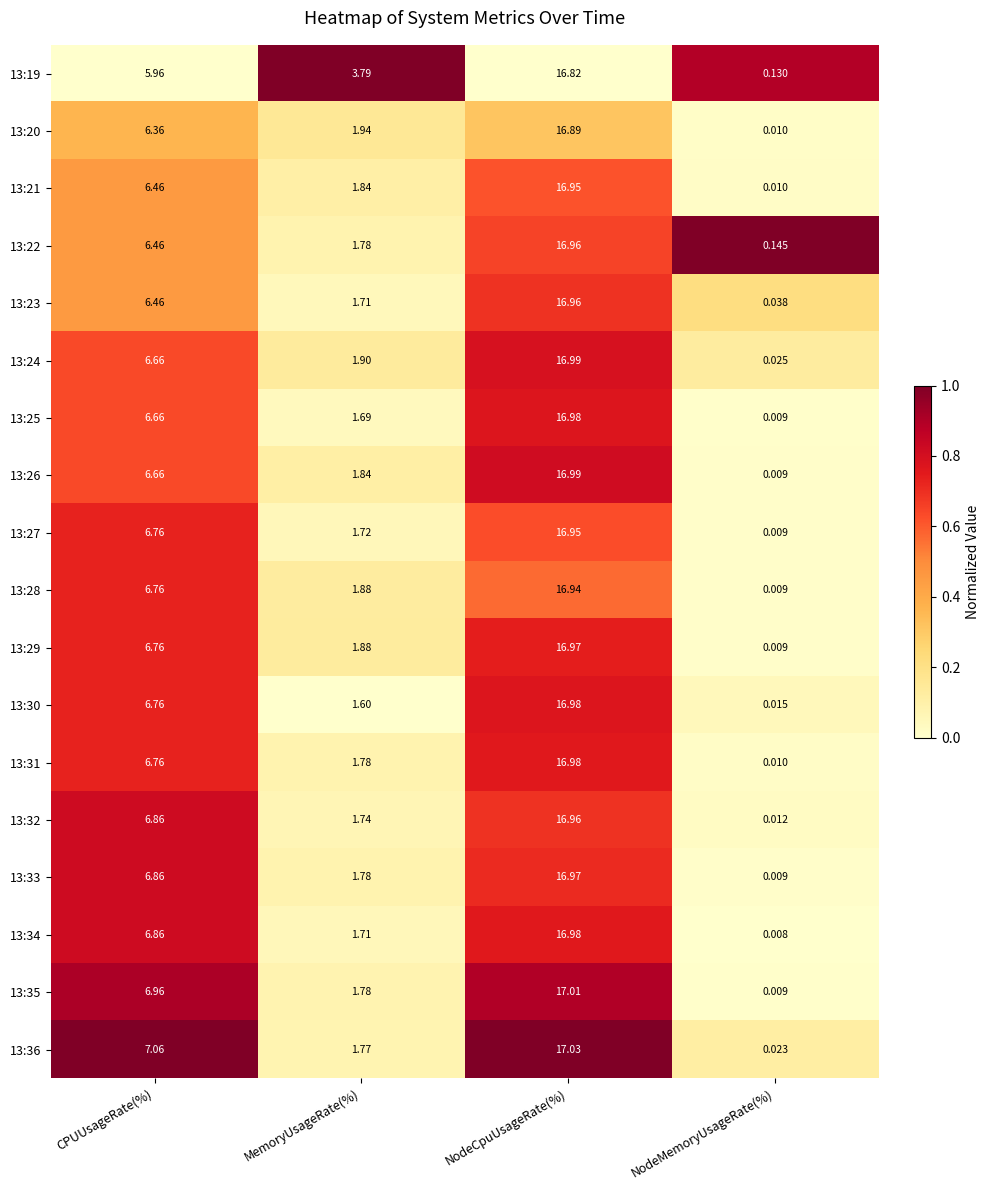

Which series has the largest total across all categories?

13:19